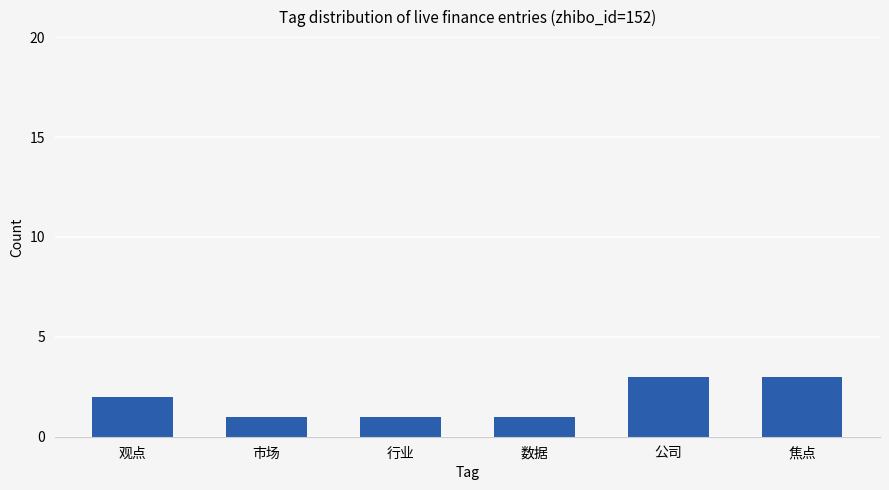

The value at 观点 is 3. True or false?

False